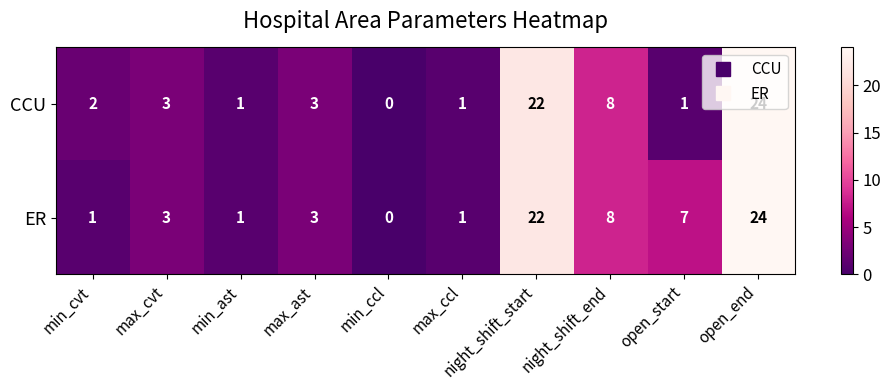

How many data points in CCU are less than 3?

5